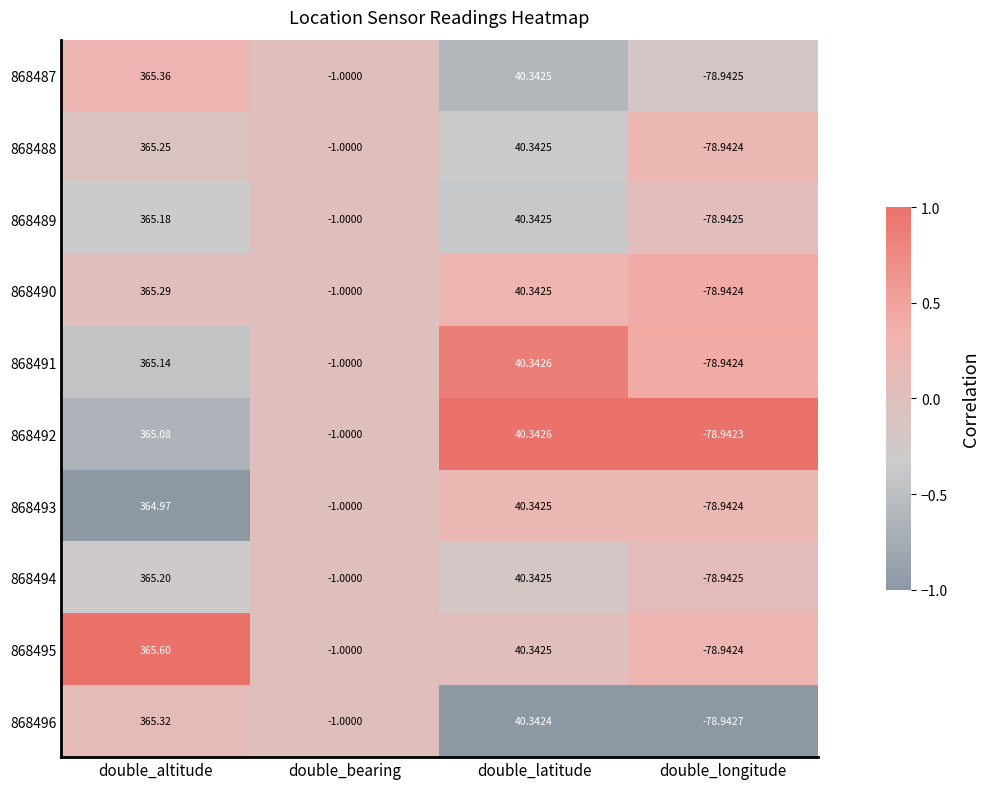

At which label is 868488 closest to 143?

double_latitude